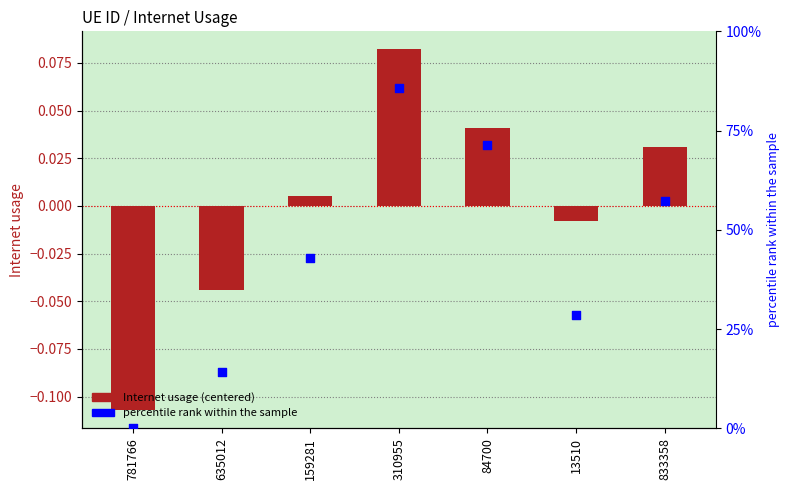

Which series has the largest total across all categories?

percentile rank within the sample